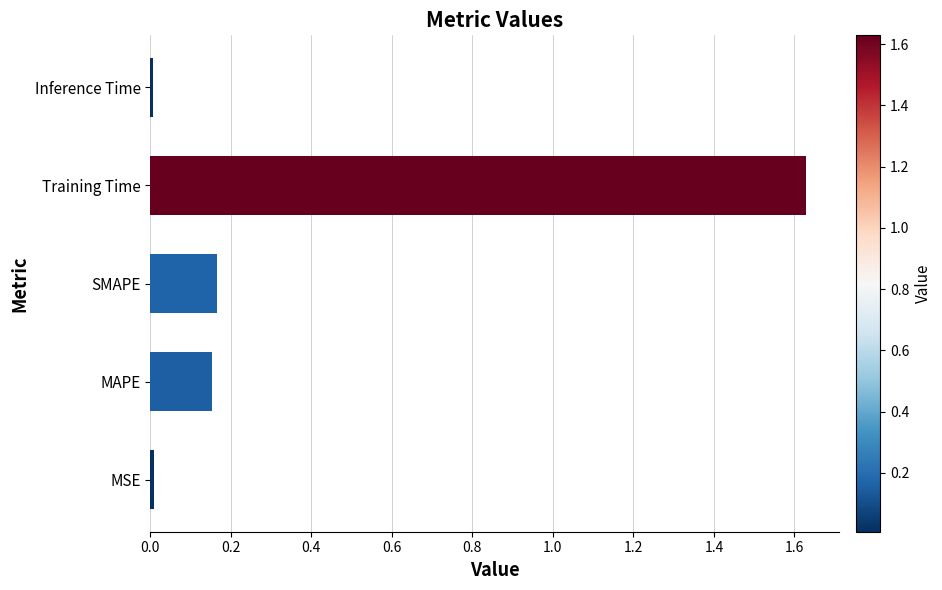

What is the change in value from SMAPE to Training Time?

+1.5